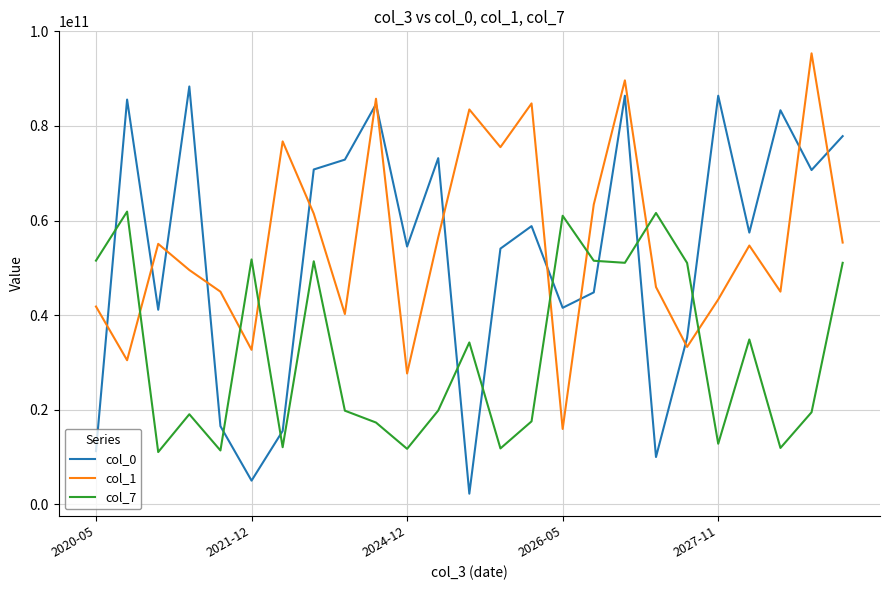

Which series has the widest spread of values?

col_0